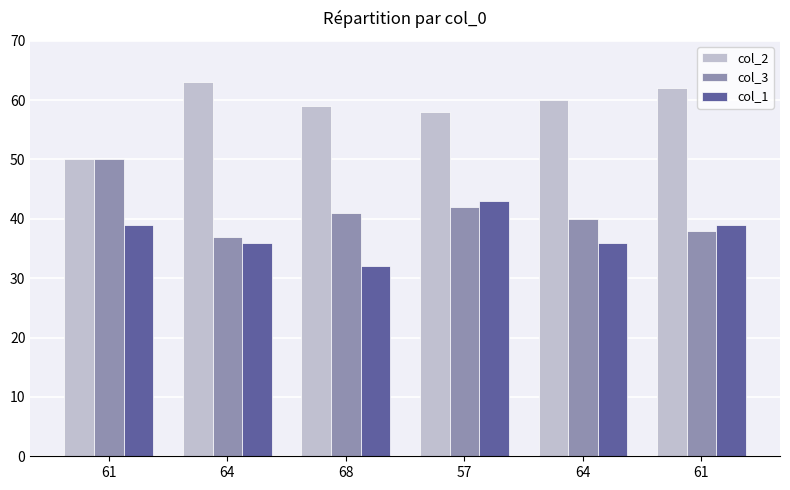

What is the difference between the maximum and minimum values in the col_1 series?

11